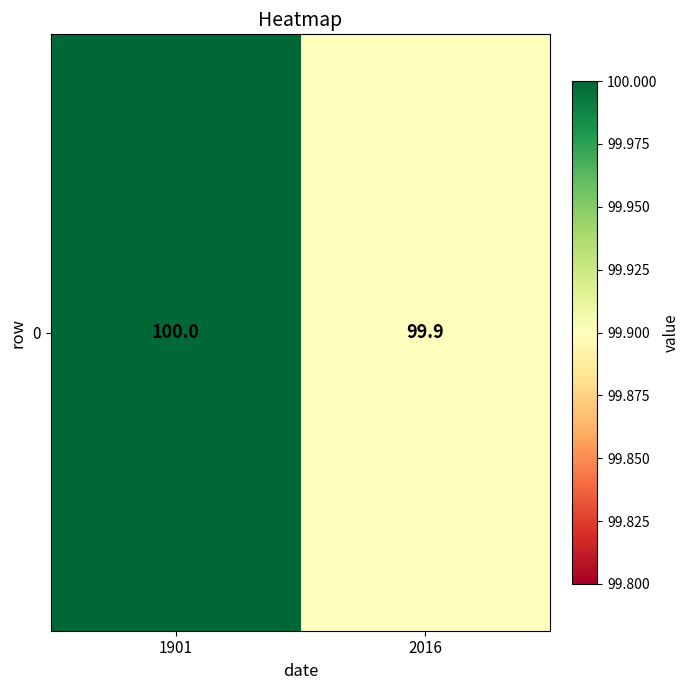

What is the change in value from 1901 to 2016?

-0.1